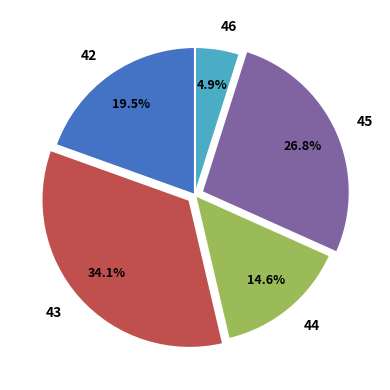

Does any single category account for the majority?

No